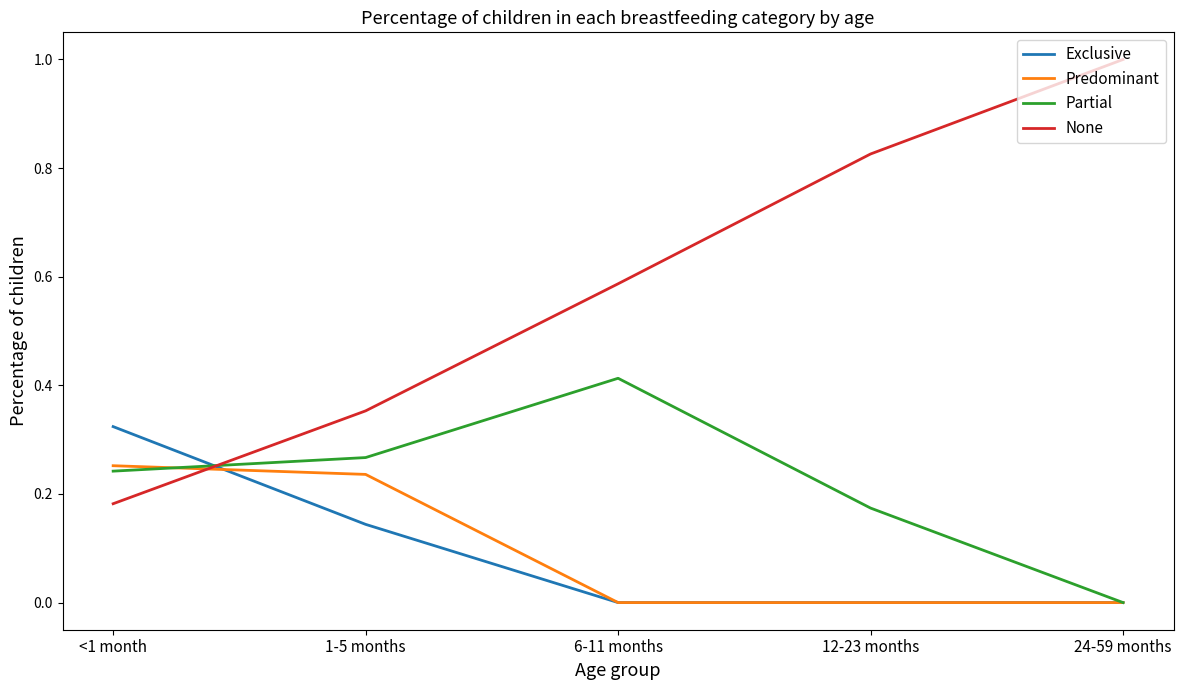

Rank the categories by None value from highest to lowest.

24-59 months, 12-23 months, 6-11 months, 1-5 months, <1 month